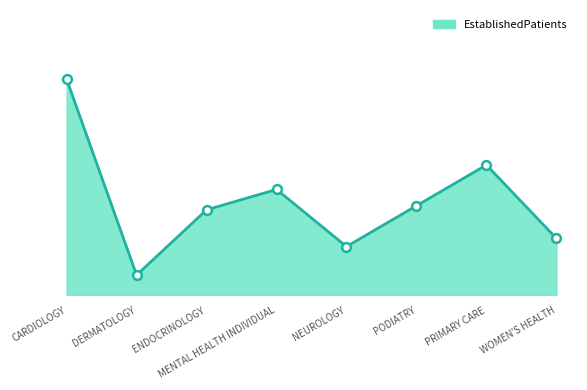

Is this an area chart (filled region under the line)?

Yes